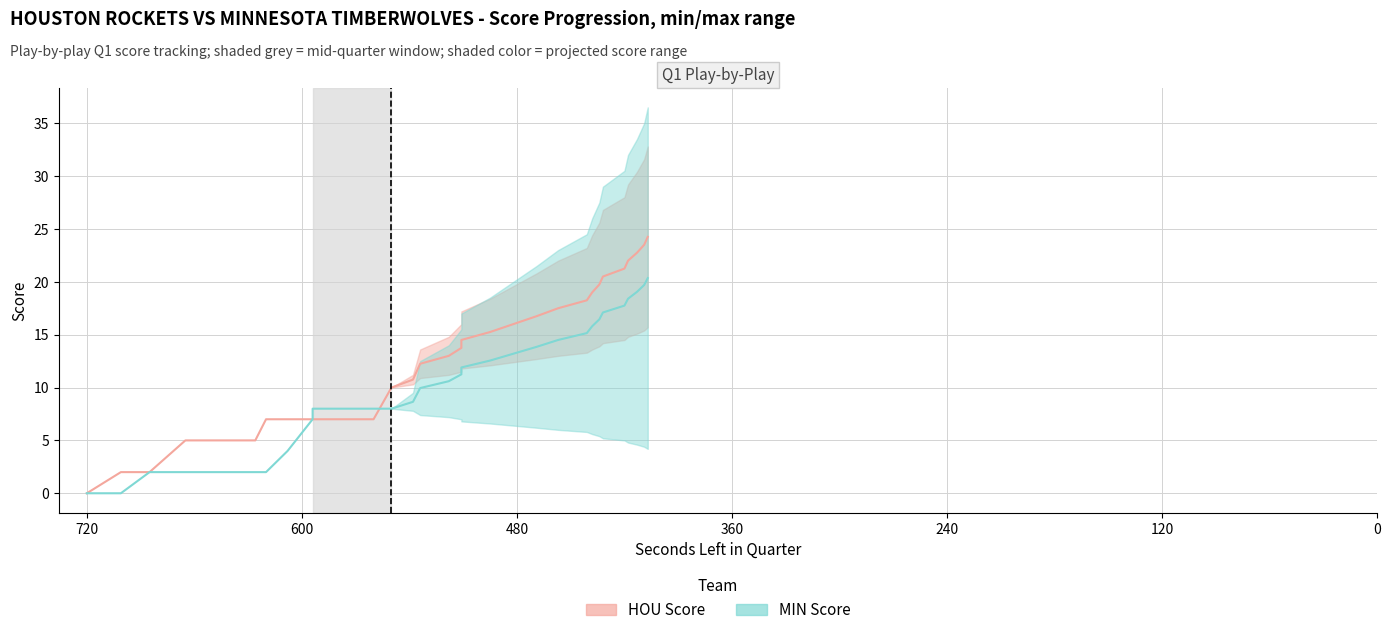

After their last crossing, which series has the higher values: HOU Score or MIN Score?

HOU Score